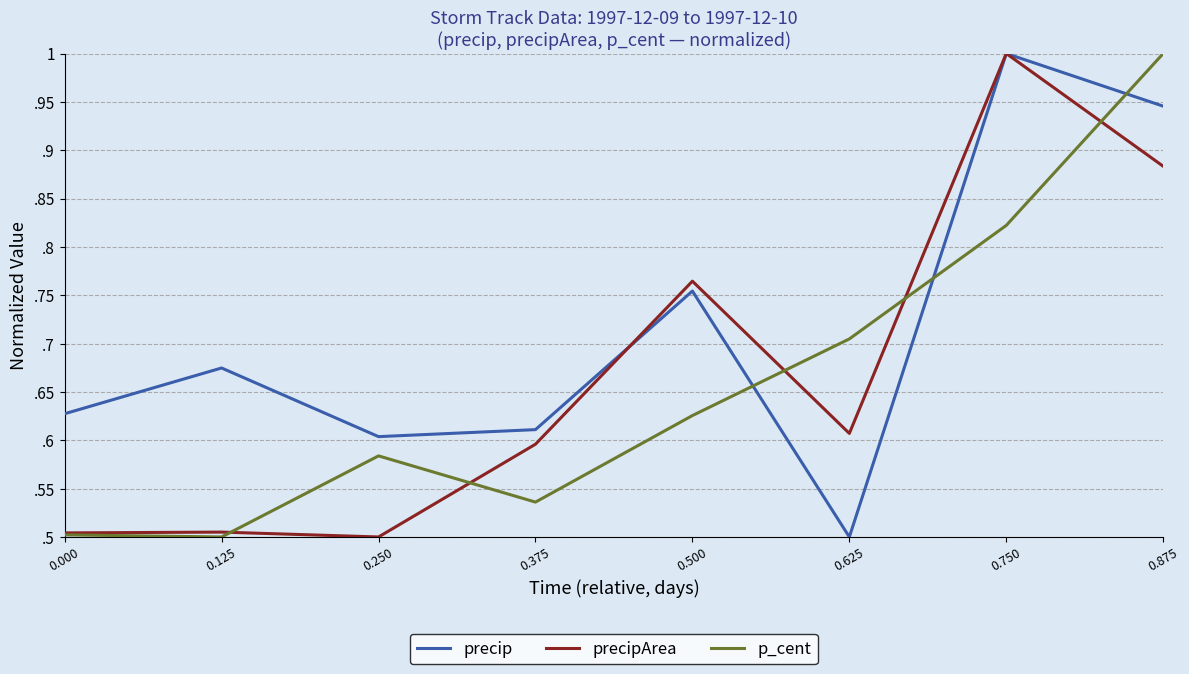

Does the chart display data point markers on the line(s)?

No